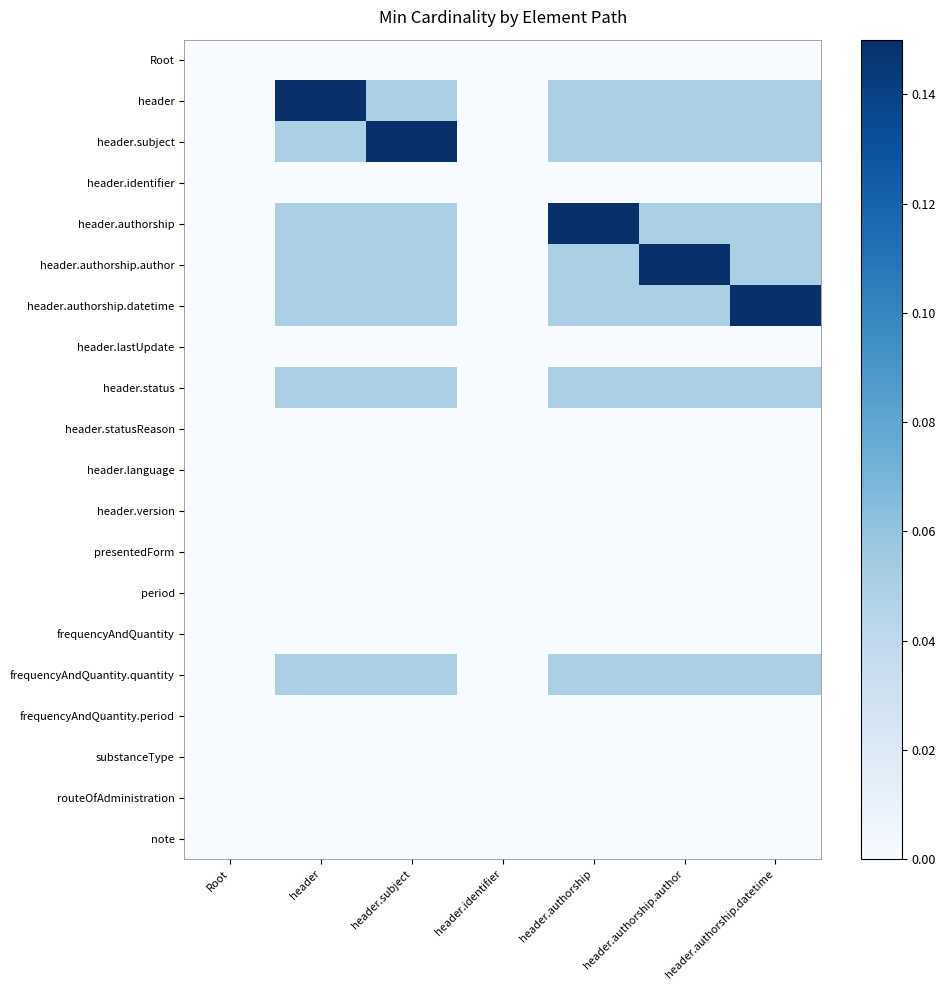

At header, list the series in order from largest to smallest.

header, header.subject, header.authorship, header.authorship.author, header.authorship.datetime, header.status, frequencyAndQuantity.quantity, Root, header.identifier, header.lastUpdate, header.statusReason, header.language, header.version, presentedForm, period, frequencyAndQuantity, frequencyAndQuantity.period, substanceType, routeOfAdministration, note